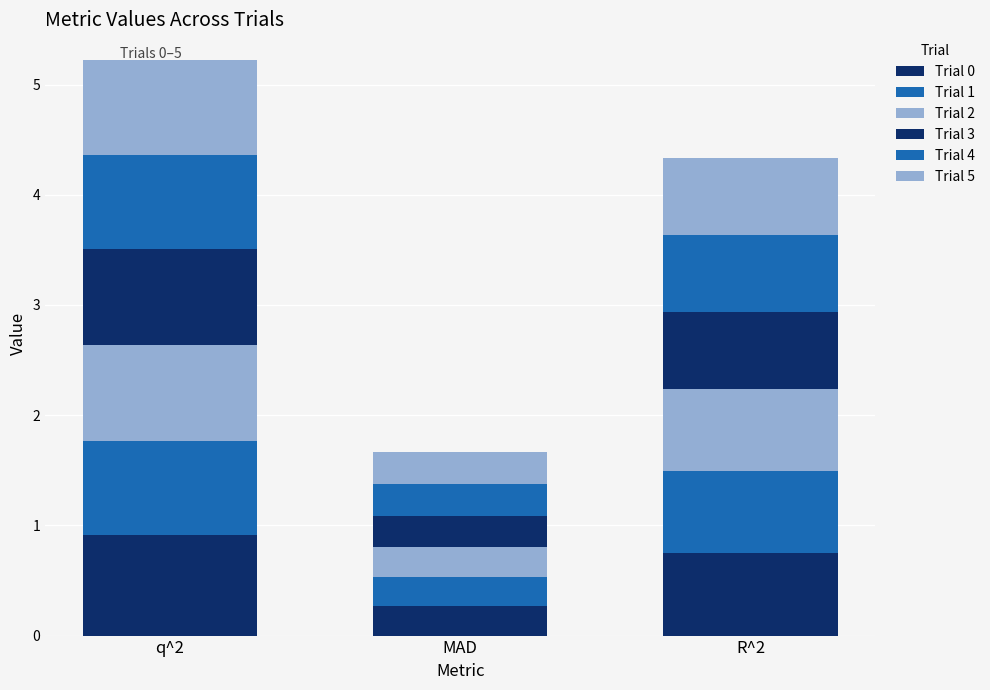

How many distinct data groups are displayed?

6